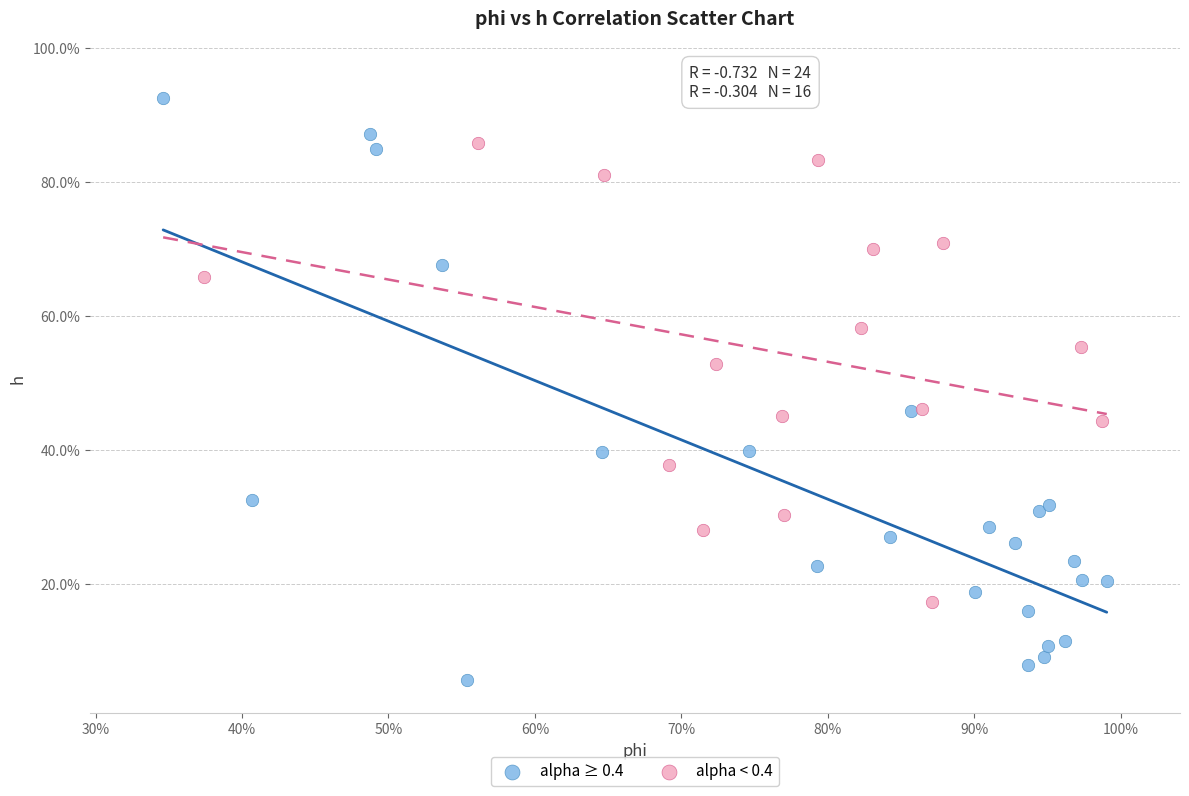

What are all the series names shown in the legend?

alpha ≥ 0.4, alpha < 0.4